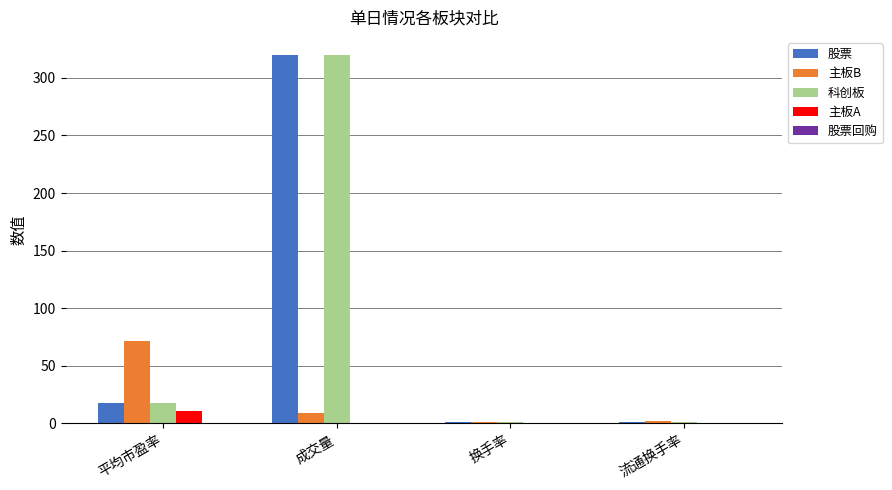

At which category is the sum across all series the highest?

成交量